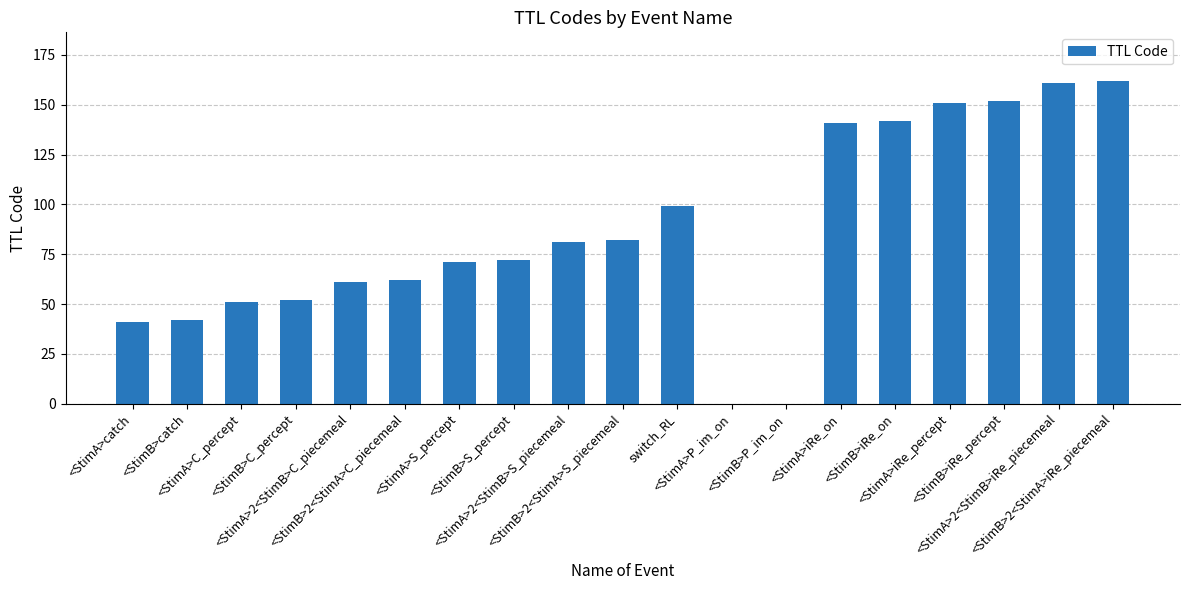

What is the greatest value displayed?

162